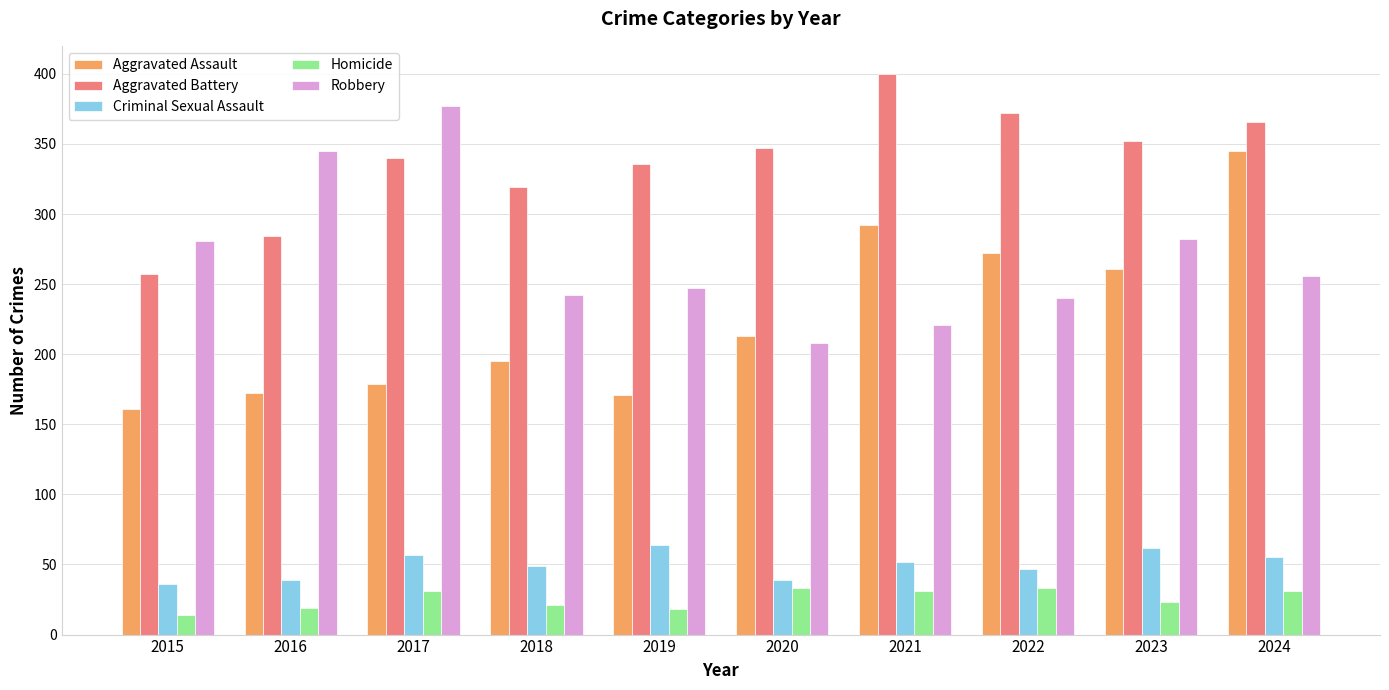

True or false: Homicide has a value of 18 at 2019.

True